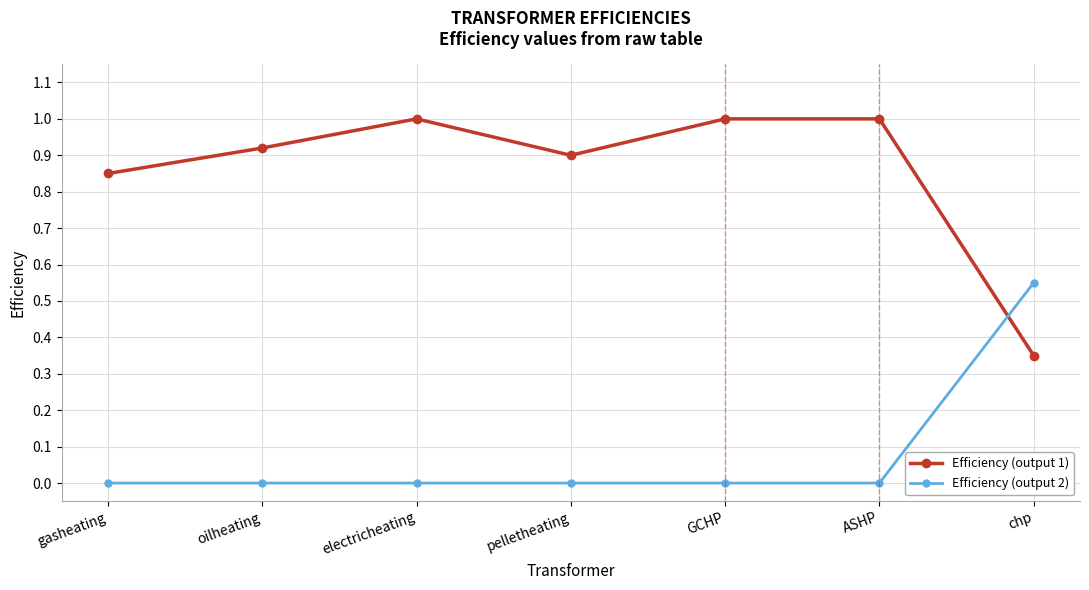

Where is the first local maximum for Efficiency (output 1)?

electricheating